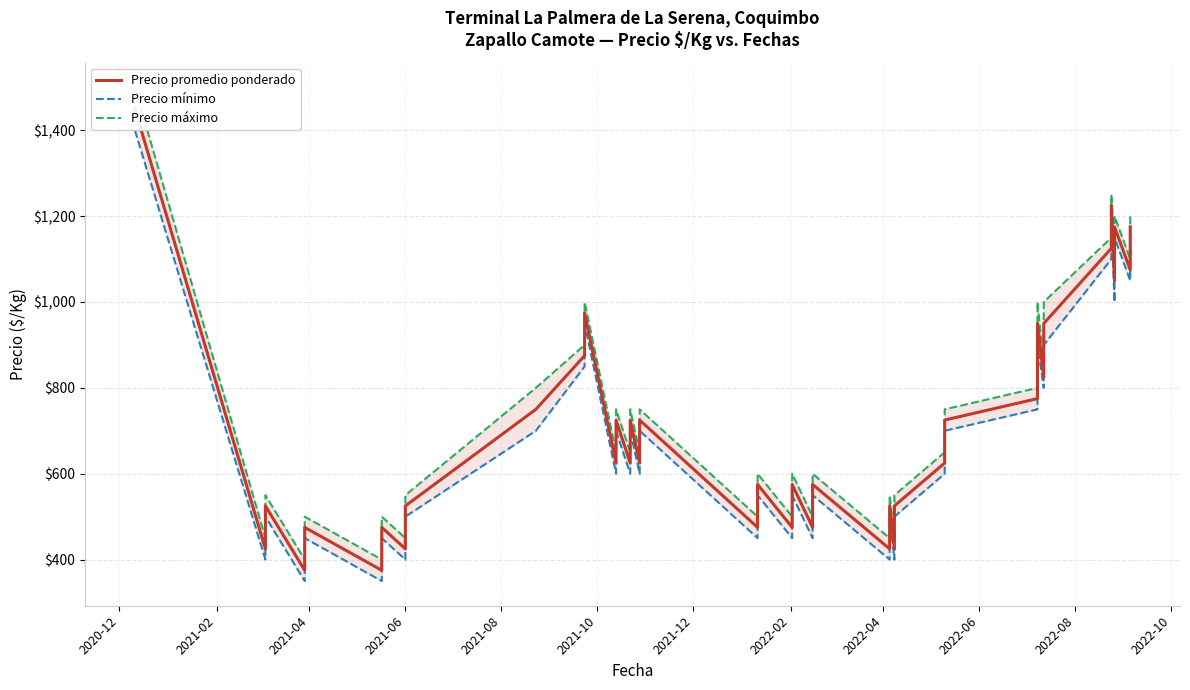

True or false: Precio mínimo and Precio máximo cross at least once.

False